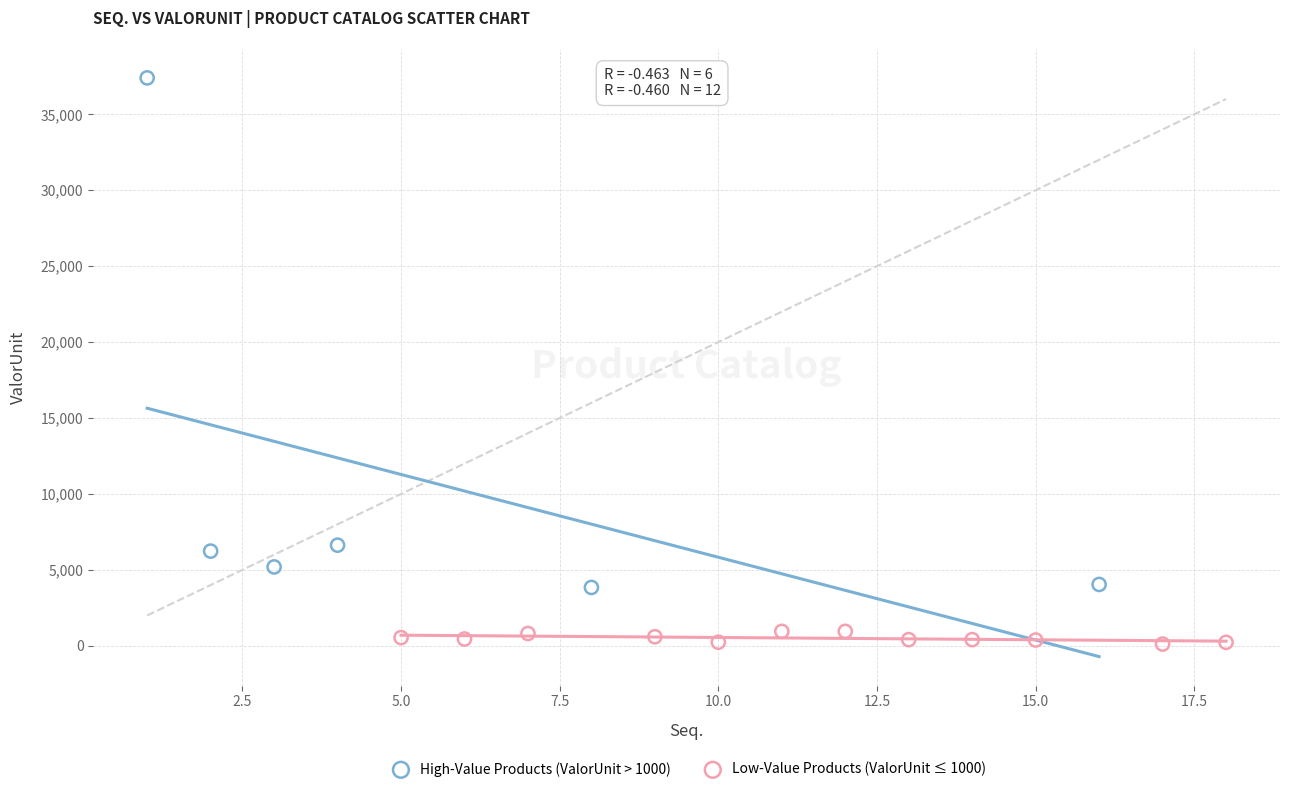

Which series reaches the minimum Y coordinate?

Low-Value Products (ValorUnit ≤ 1000)